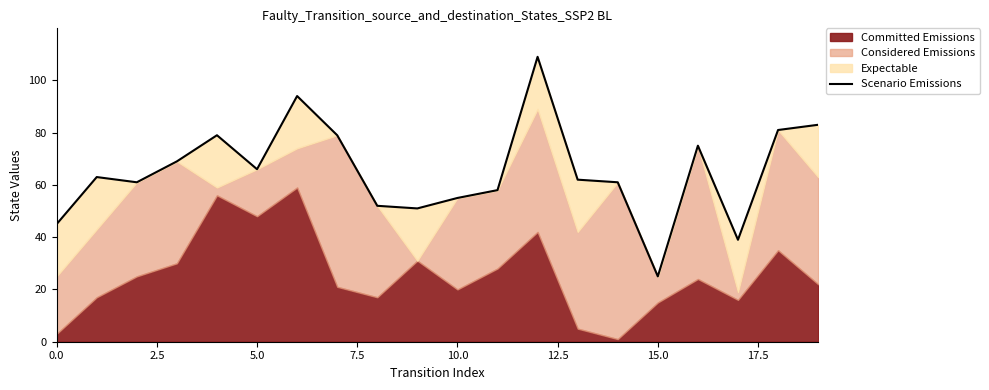

What position from the right is 10?

10